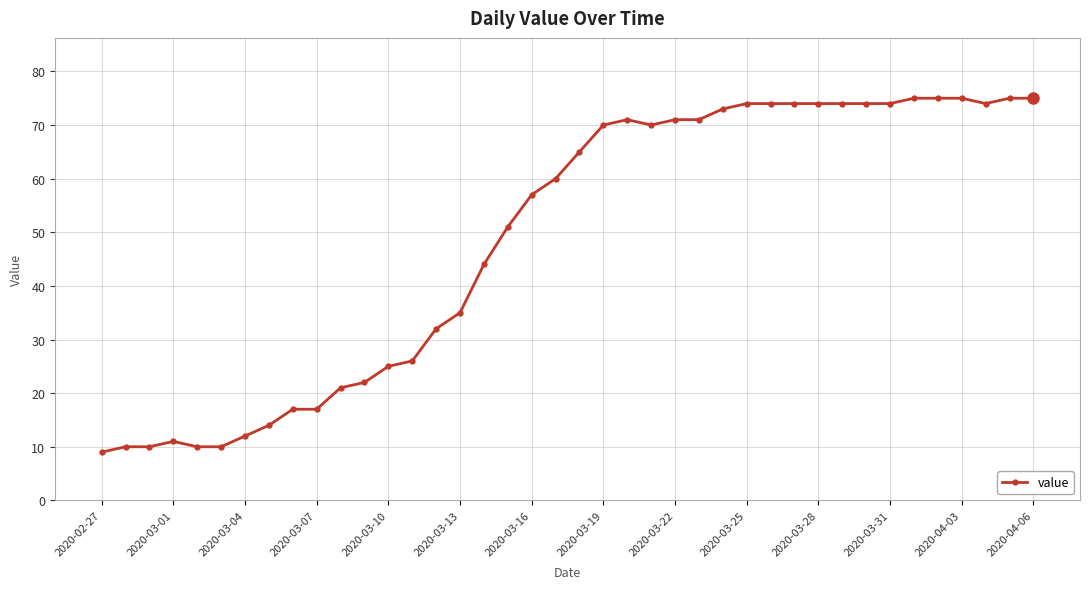

How many lines are shown in the chart?

1